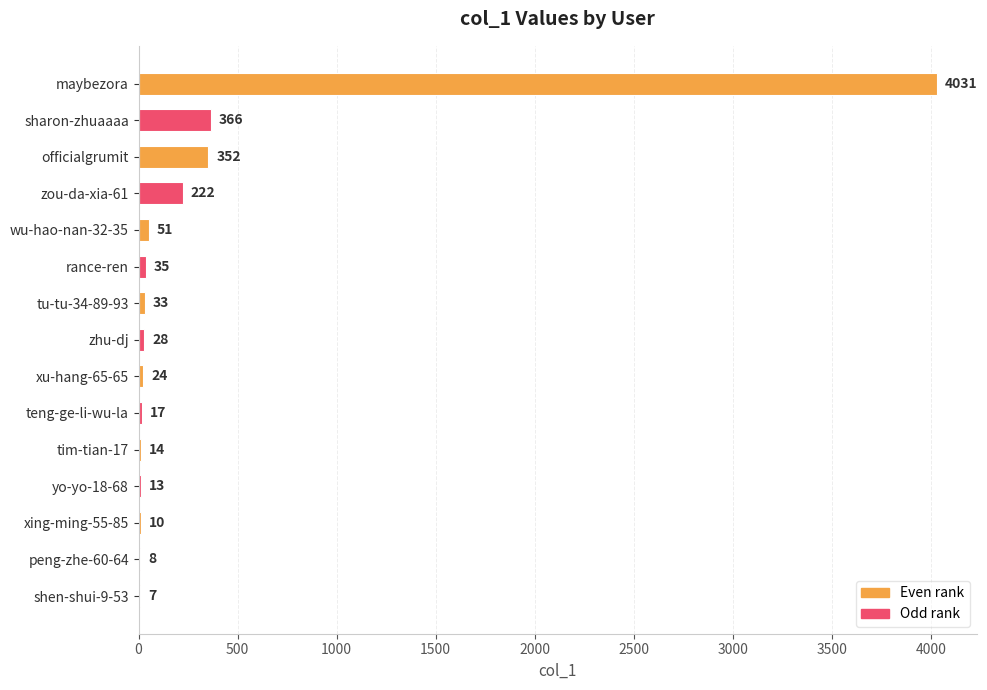

What is the greatest value displayed?

4031